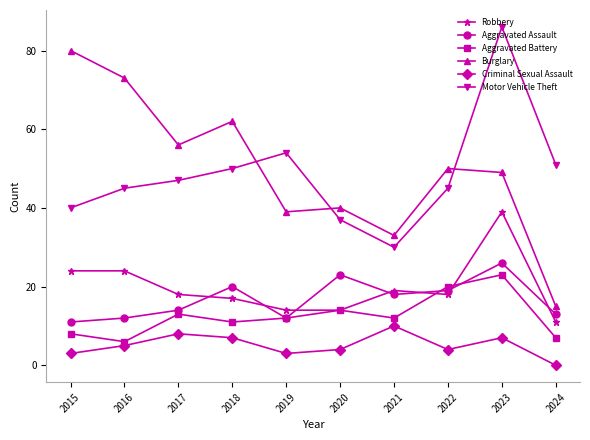

Does the chart display data point markers on the line(s)?

Yes